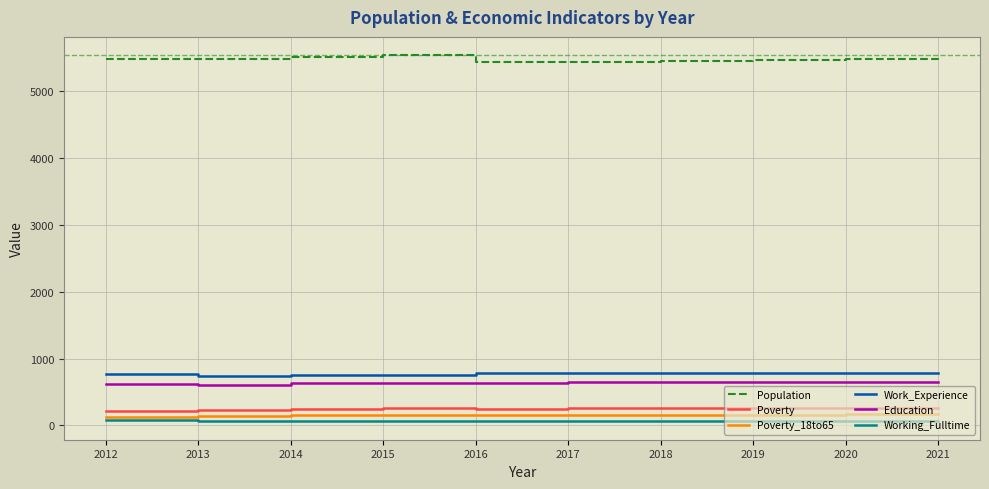

What is the maximum value shown in the chart?

5529